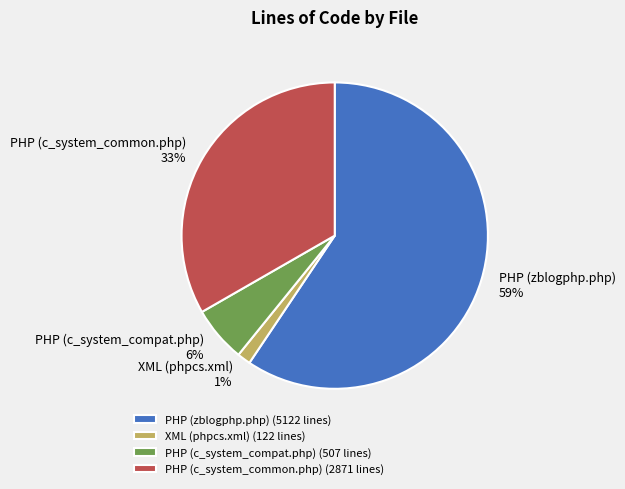

Count the number of slices in the pie.

4